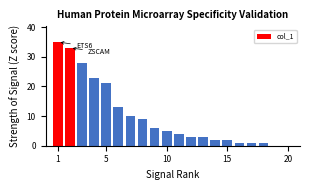

How many series are shown in this chart?

1